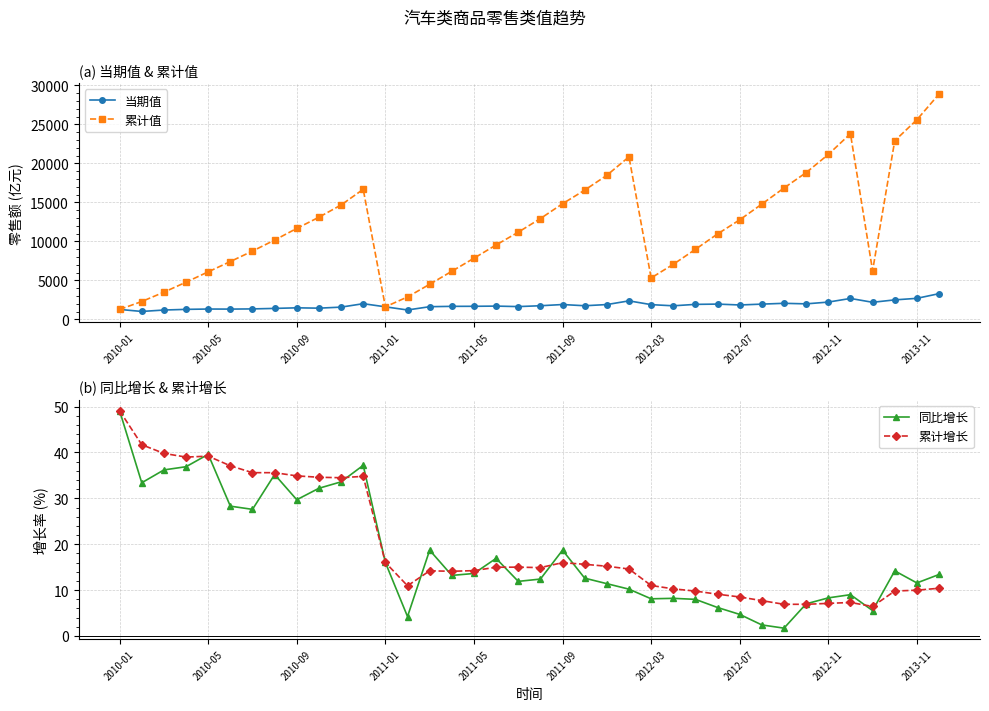

The 同比增长 series shows 9.0 at 33. True or false?

True